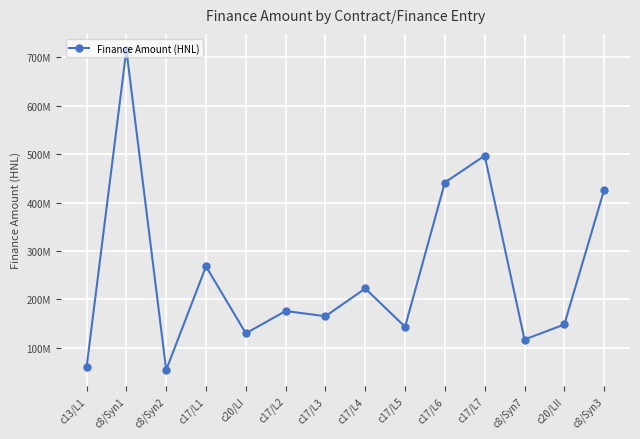

Read the value at c17/L7.

496700549.5